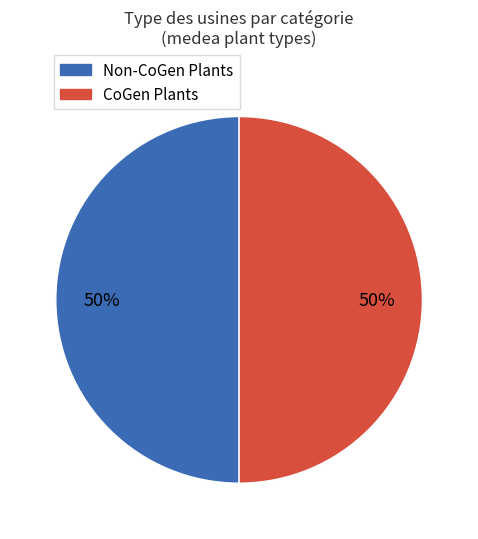

How many segments does this pie chart have?

2